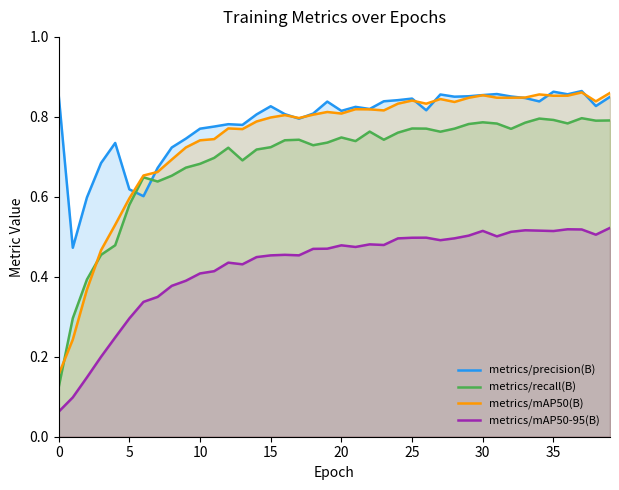

True or false: metrics/mAP50-95(B) and metrics/mAP50(B) intersect in this chart.

False